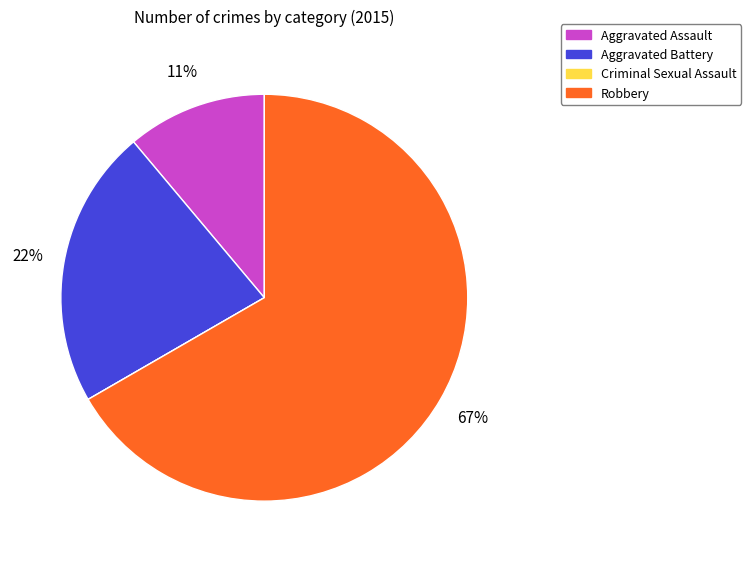

To the nearest percent, what is the difference between the largest and smallest slice percentages?

67%